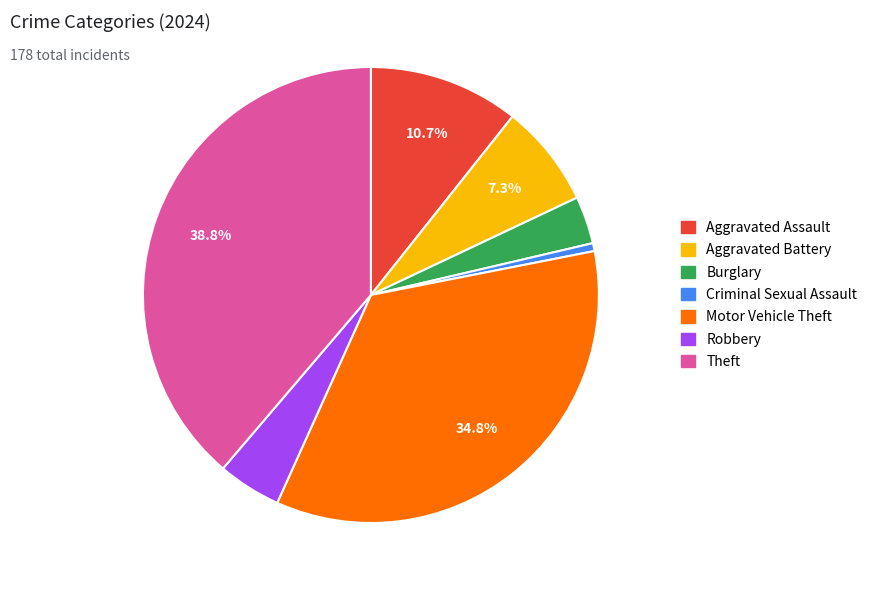

Does Aggravated Battery represent more than half of the total?

No